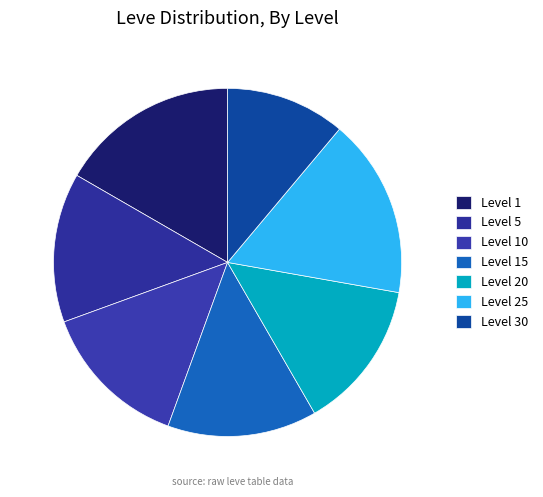

Which category has the biggest portion of the pie?

Level 1